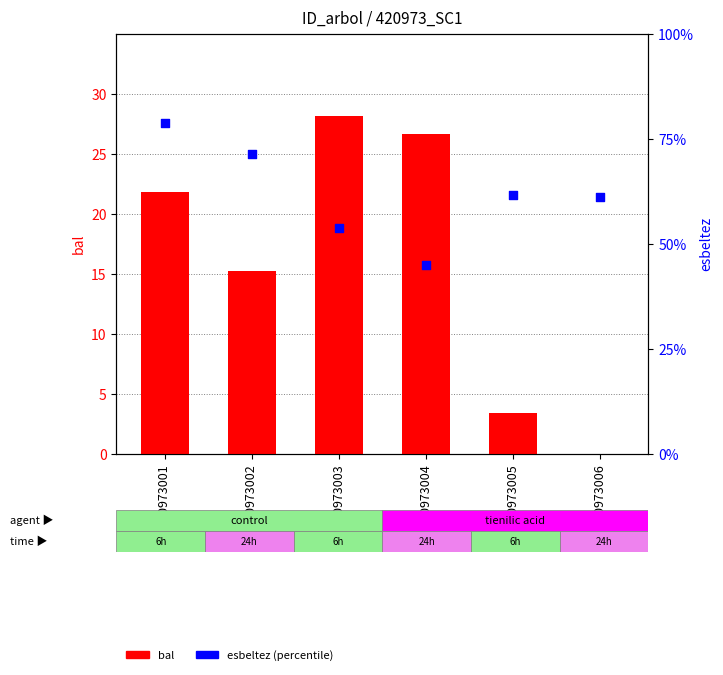

At how many categories does at least one series exceed 6?

6